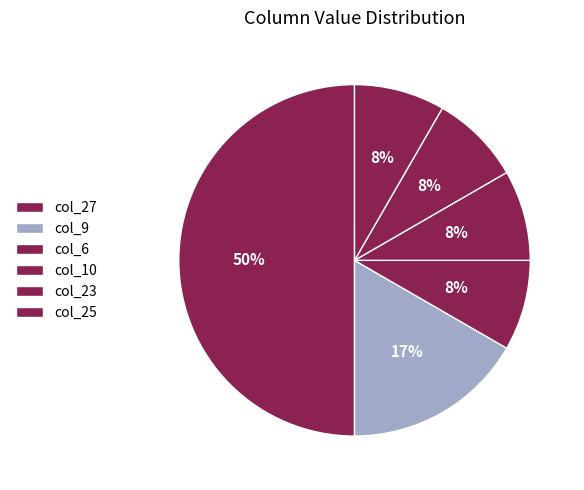

Count the number of slices in the pie.

6